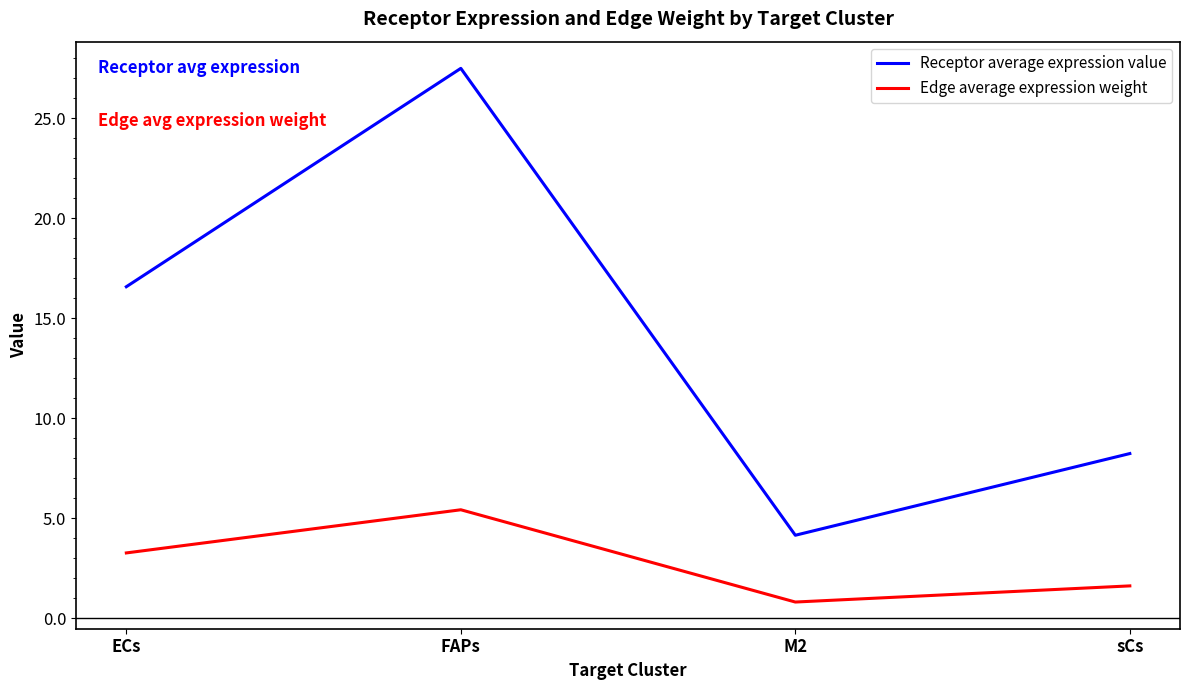

At how many categories does at least one series exceed 13?

2